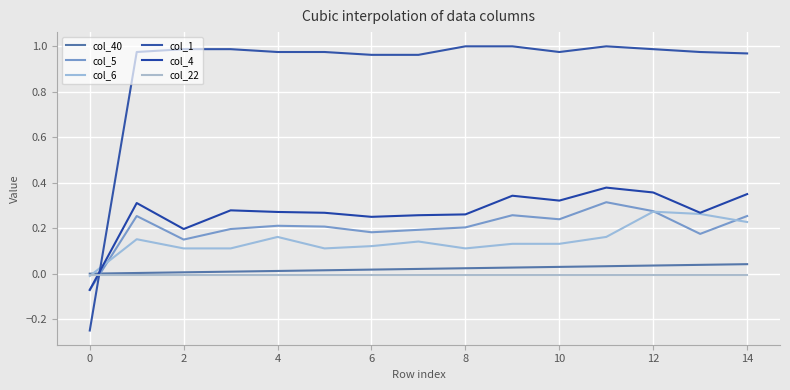

True or false: col_6 has more than 0 points higher than both neighbors.

True